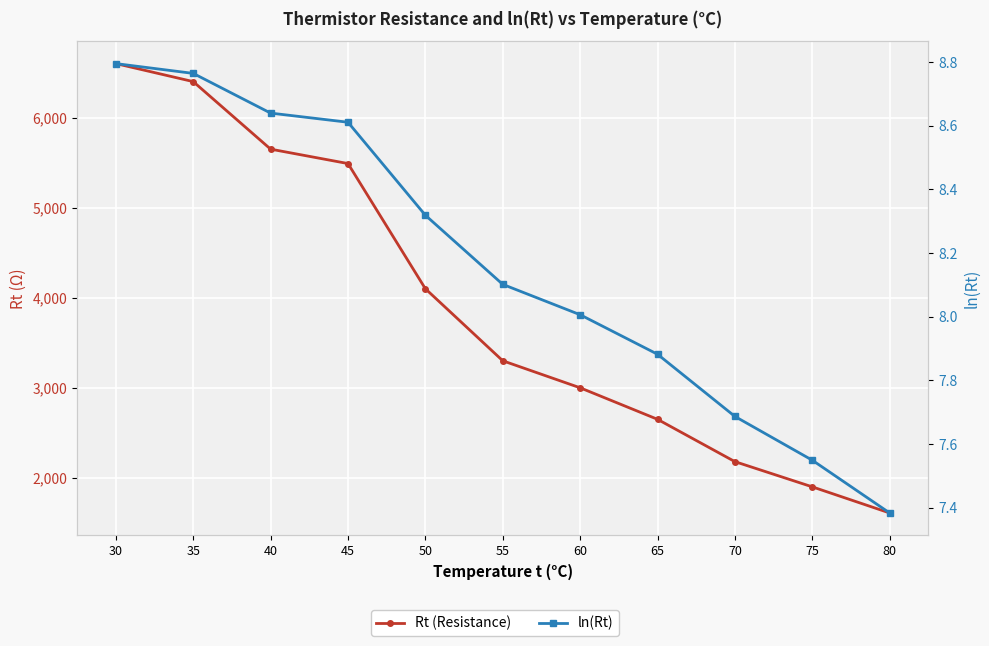

How many series are shown in this chart?

2